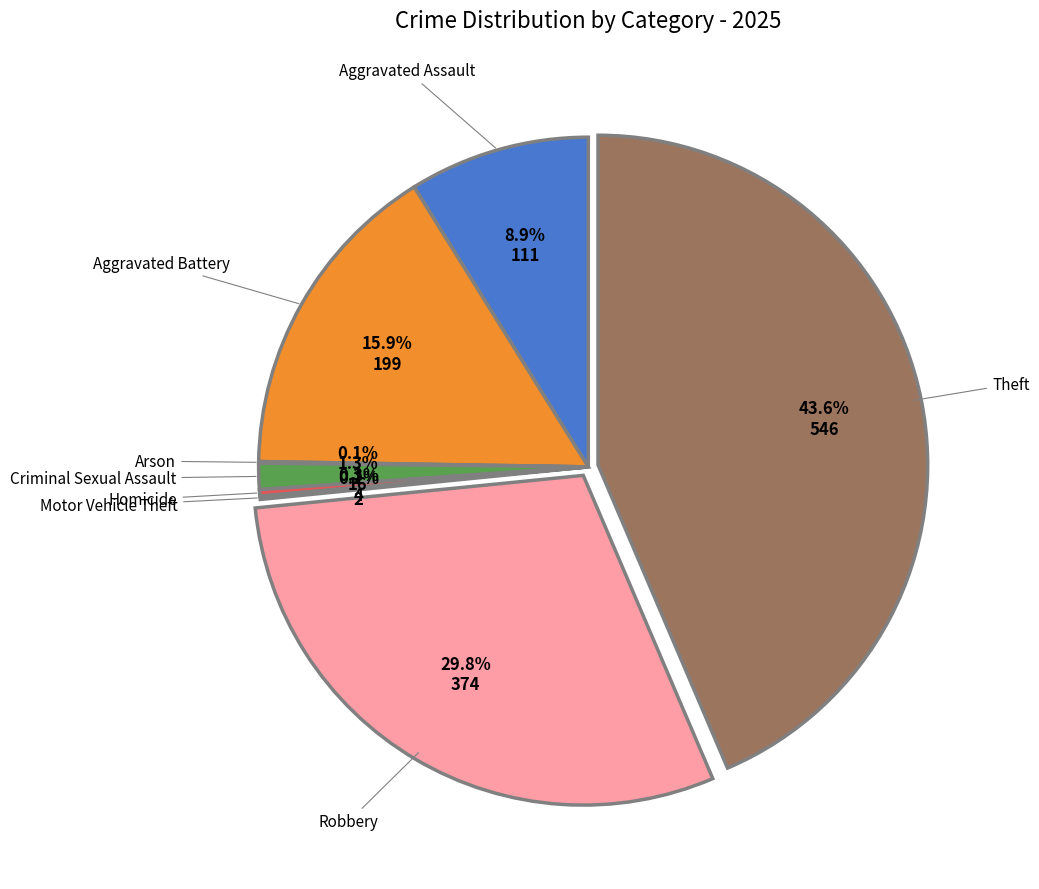

What is the largest slice in the pie chart?

Theft